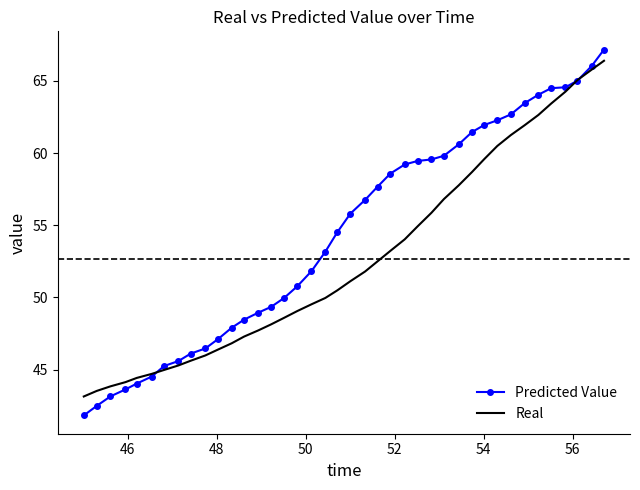

Which series has the widest spread of values?

Predicted Value